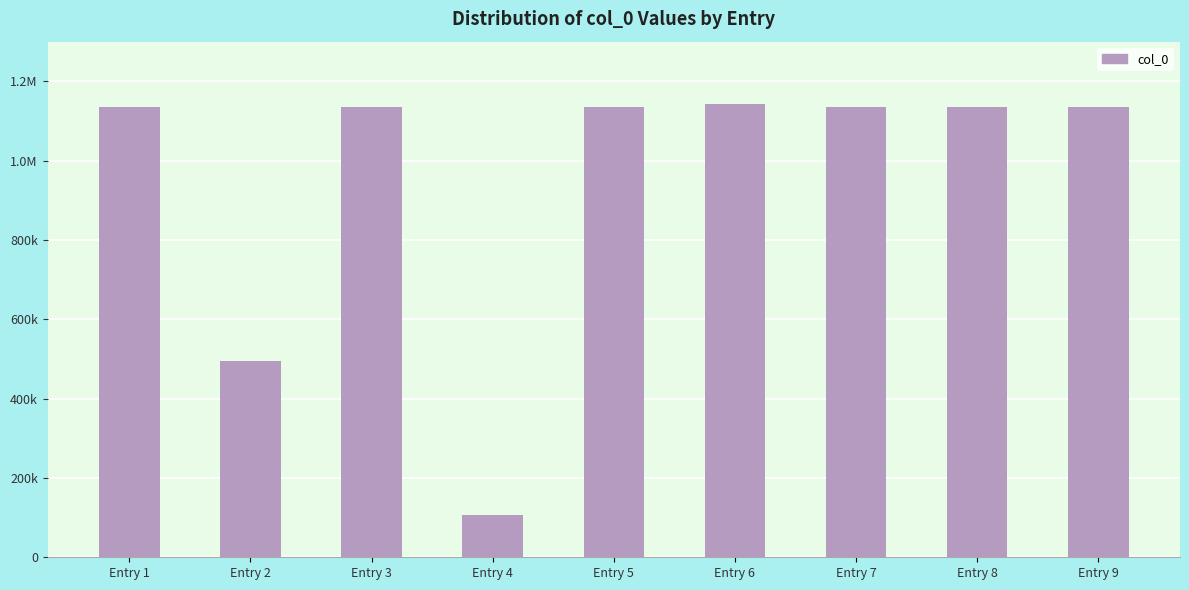

Does the chart contain any negative values?

No